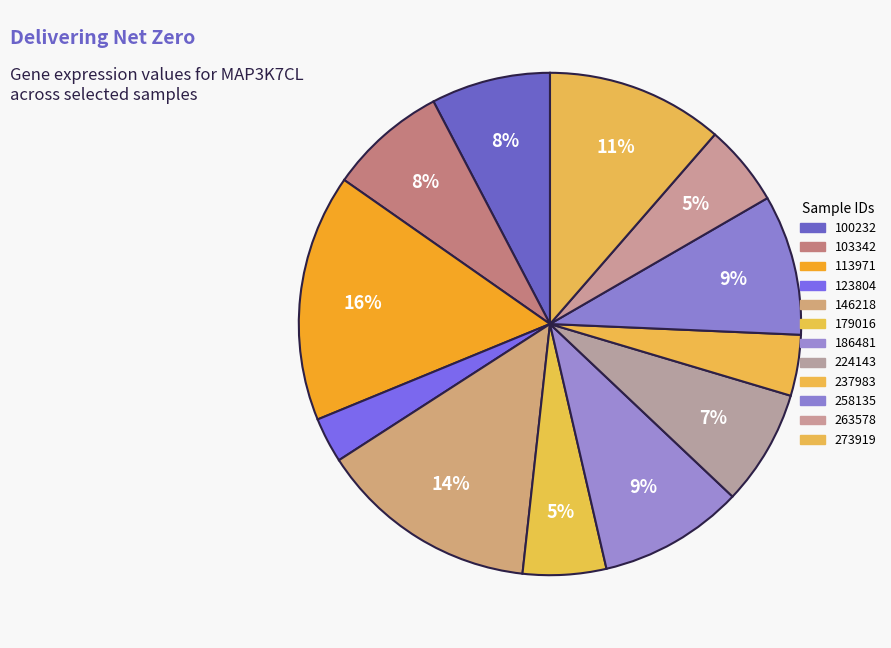

Approximately how many times larger is the value at 113971 compared to 103342?

2.1